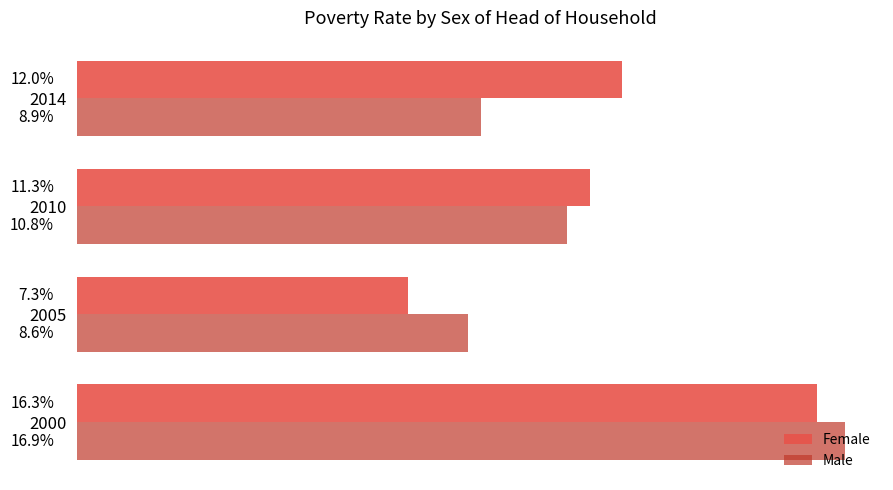

Is the value of Male at 2014 greater than the value of Female at 2005?

Yes